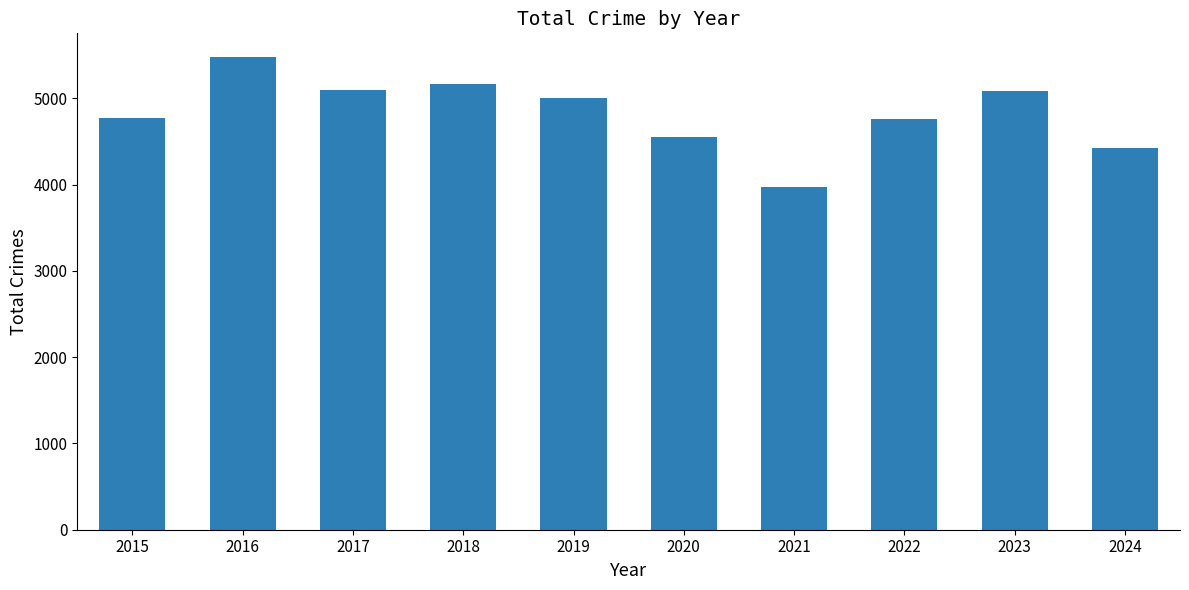

How many data points are less than 5008?

5